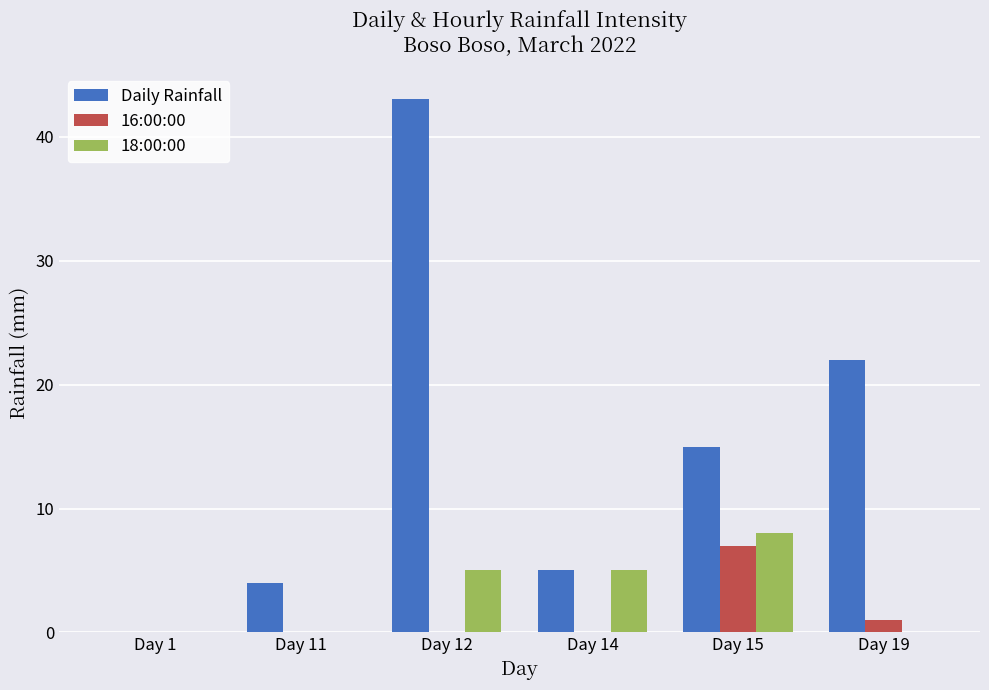

Which category has the highest value in the 16:00:00 series?

Day 15